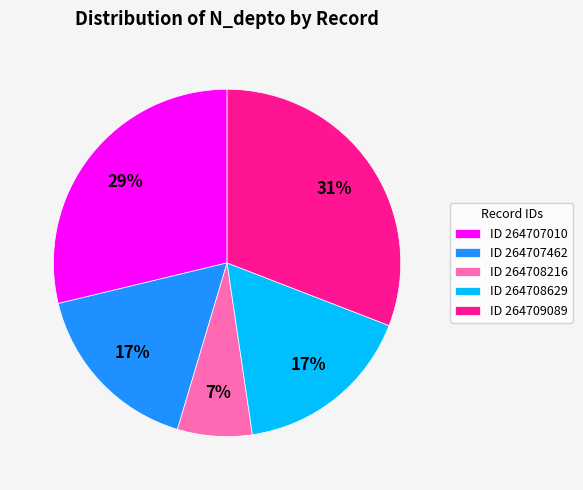

Between ID 264707462 and ID 264709089, which is larger?

ID 264709089